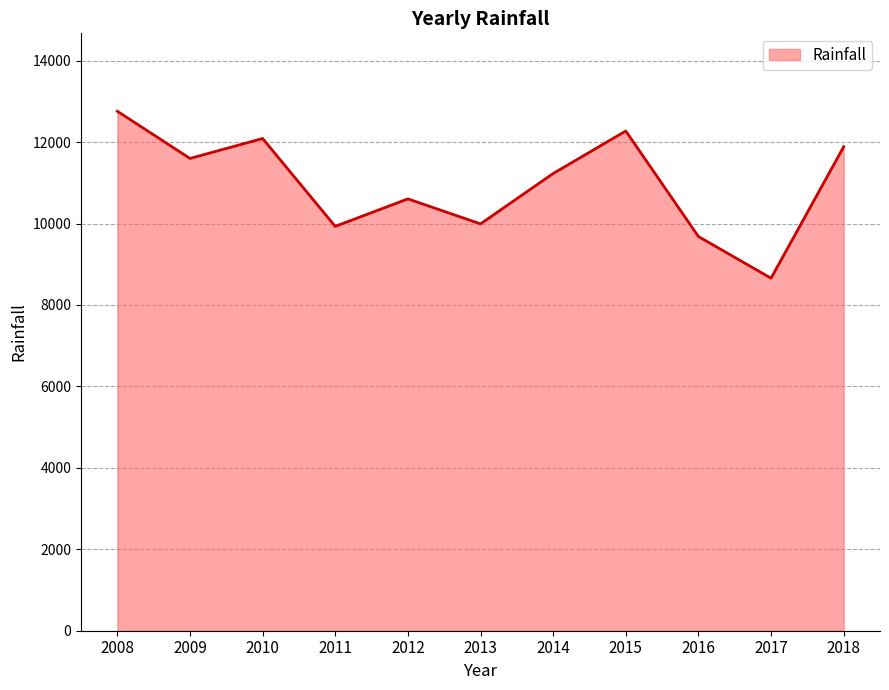

Approximately how many times larger is the value at 2015 compared to 2013?

1.2